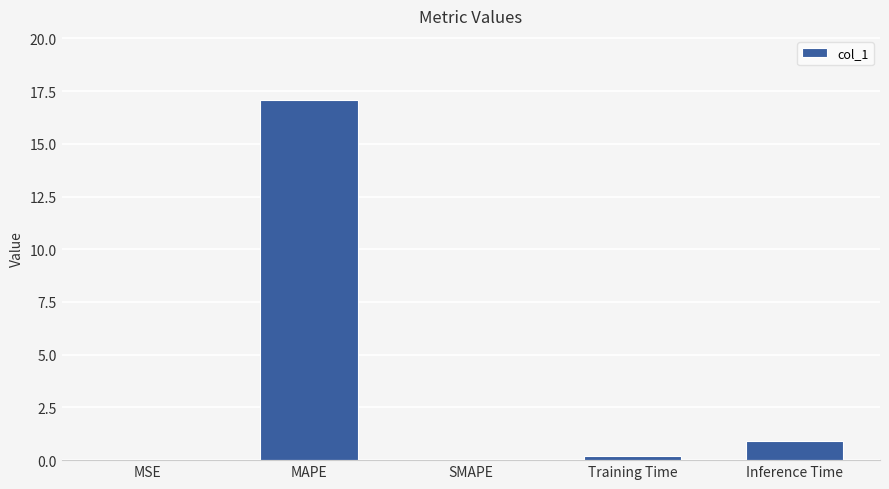

Where is the data nearest to the value 8?

Inference Time